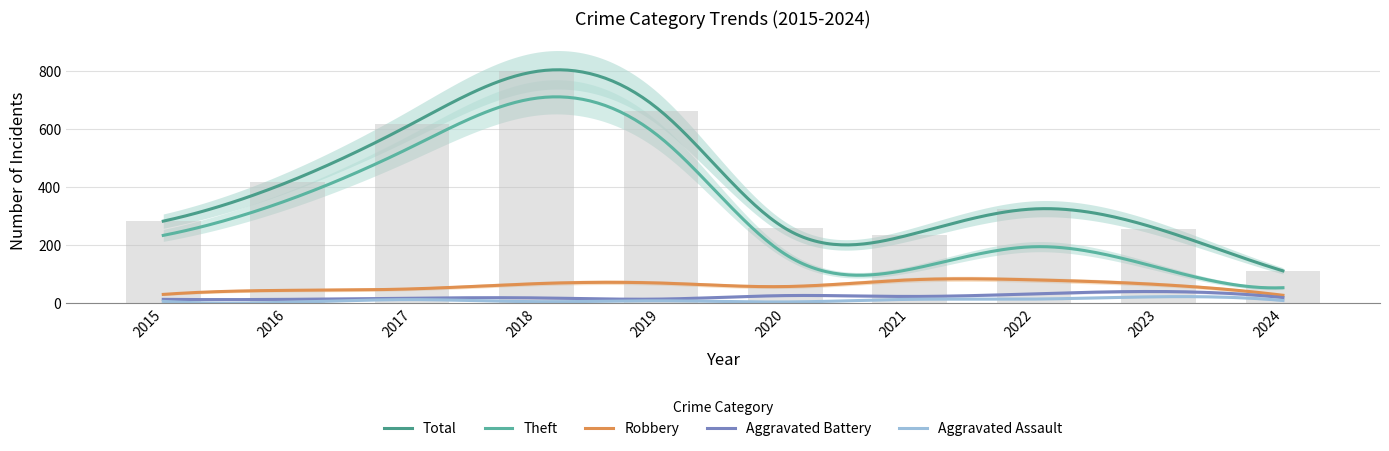

At 2022, list the series in order from largest to smallest.

Total, Theft, Robbery, Aggravated Battery, Aggravated Assault